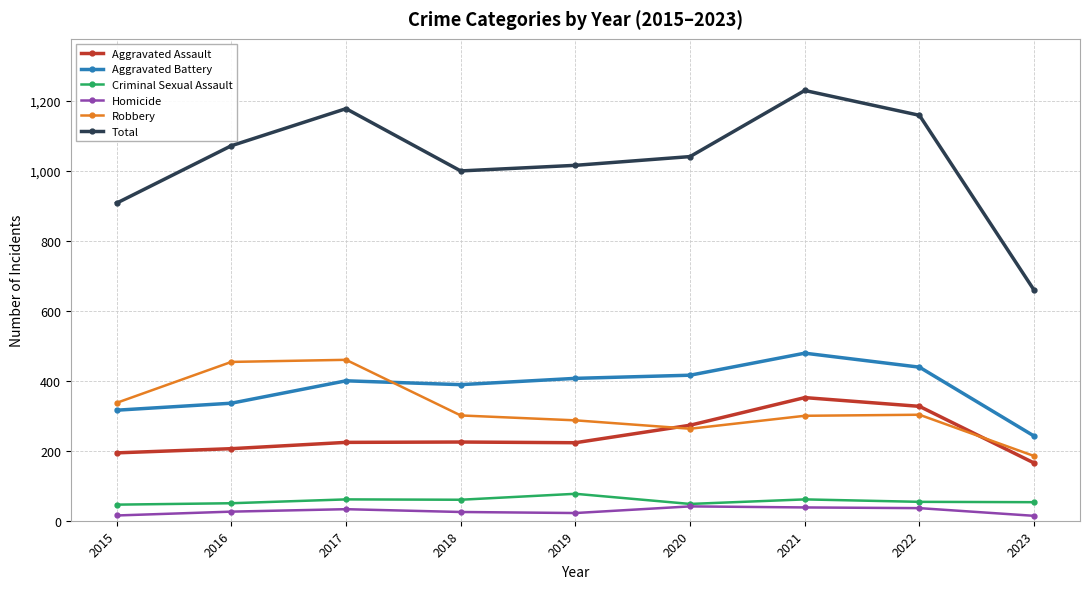

How many interior local peaks does the Total series have?

2